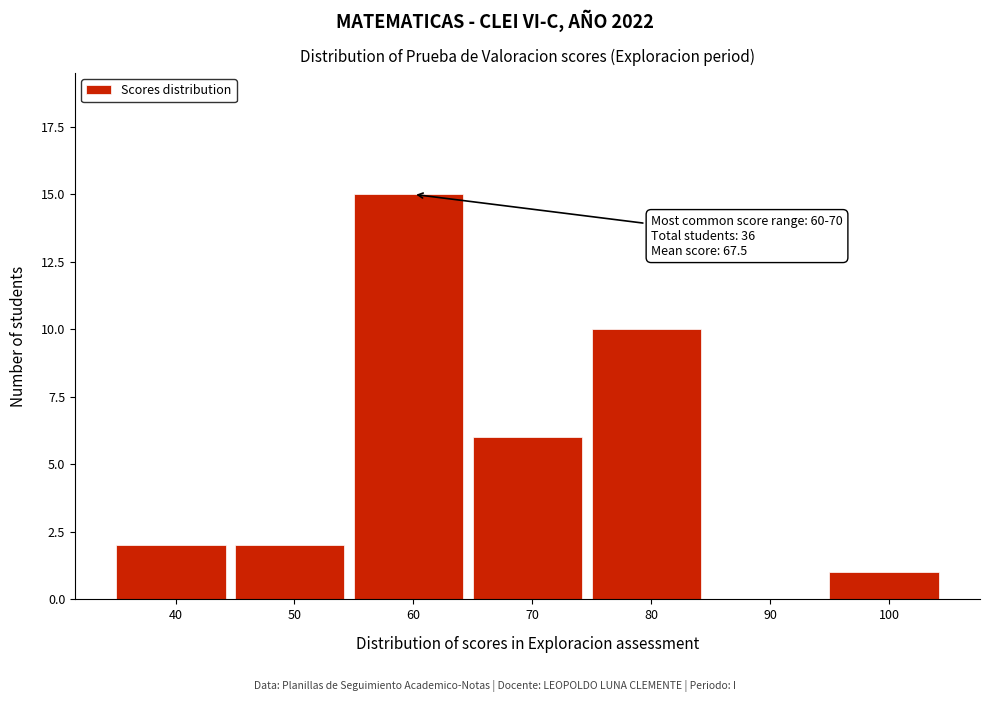

Reading left to right, extract all data points from this chart.

40=2	50=2	60=15	70=6	80=10	90=0	100=1